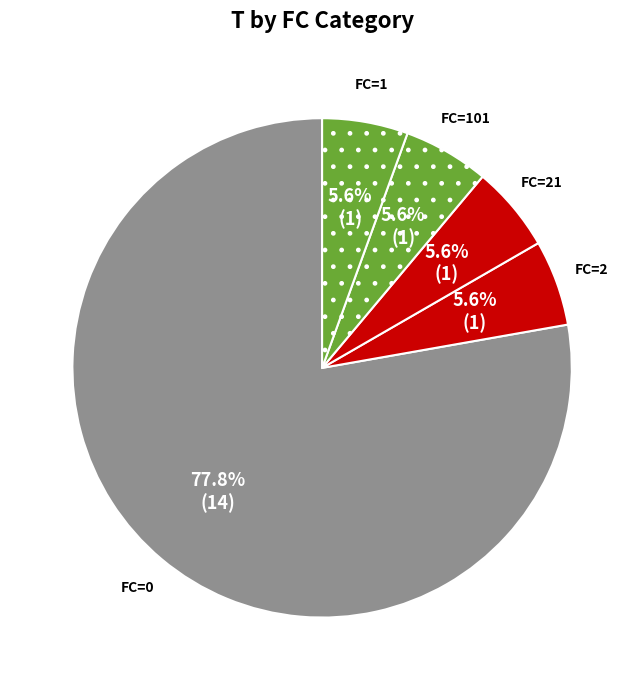

What is the largest slice in the pie chart?

FC=0